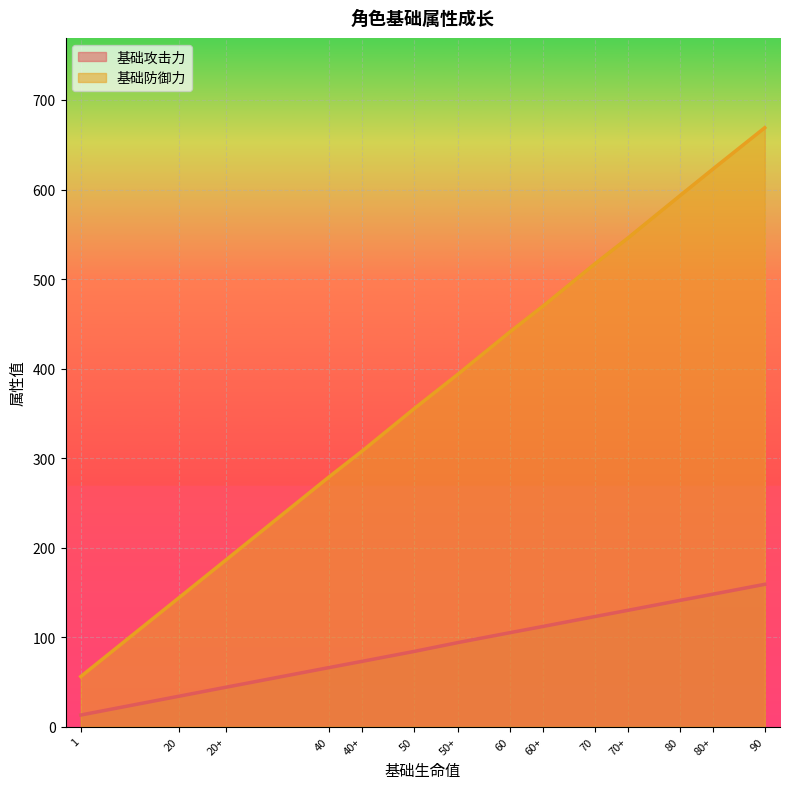

The 基础防御力 series shows 232 at 60+. True or false?

False